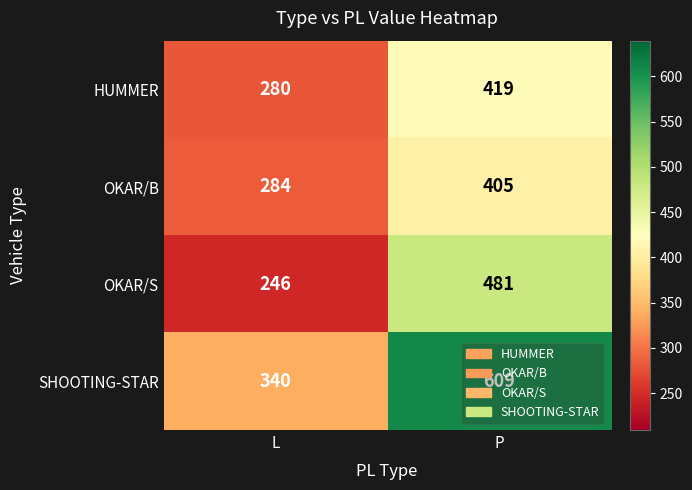

What is the average value of the HUMMER series?

350